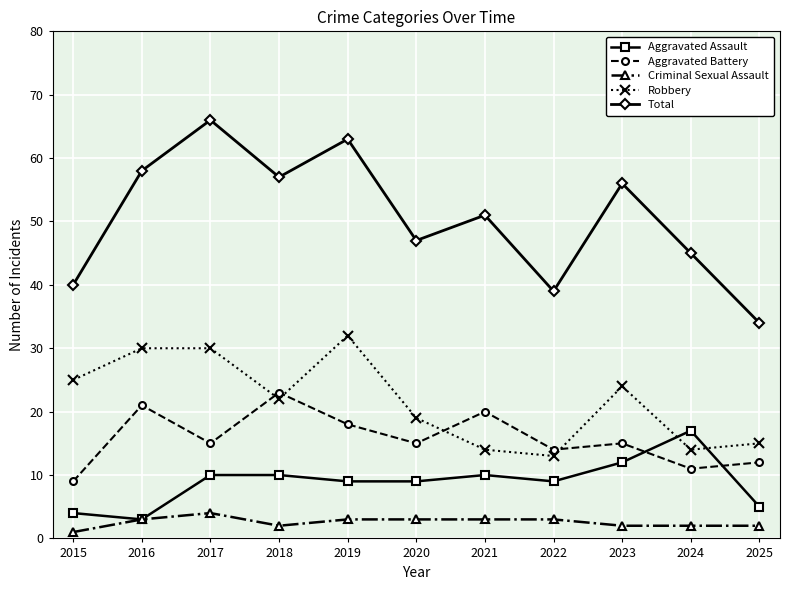

True or false: Aggravated Battery has more than 0 interior local peaks.

True